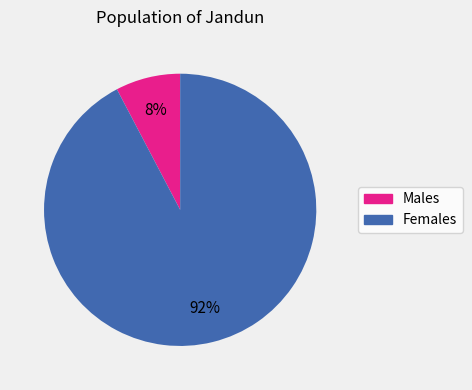

Is it true that Females is 85% of the pie?

False